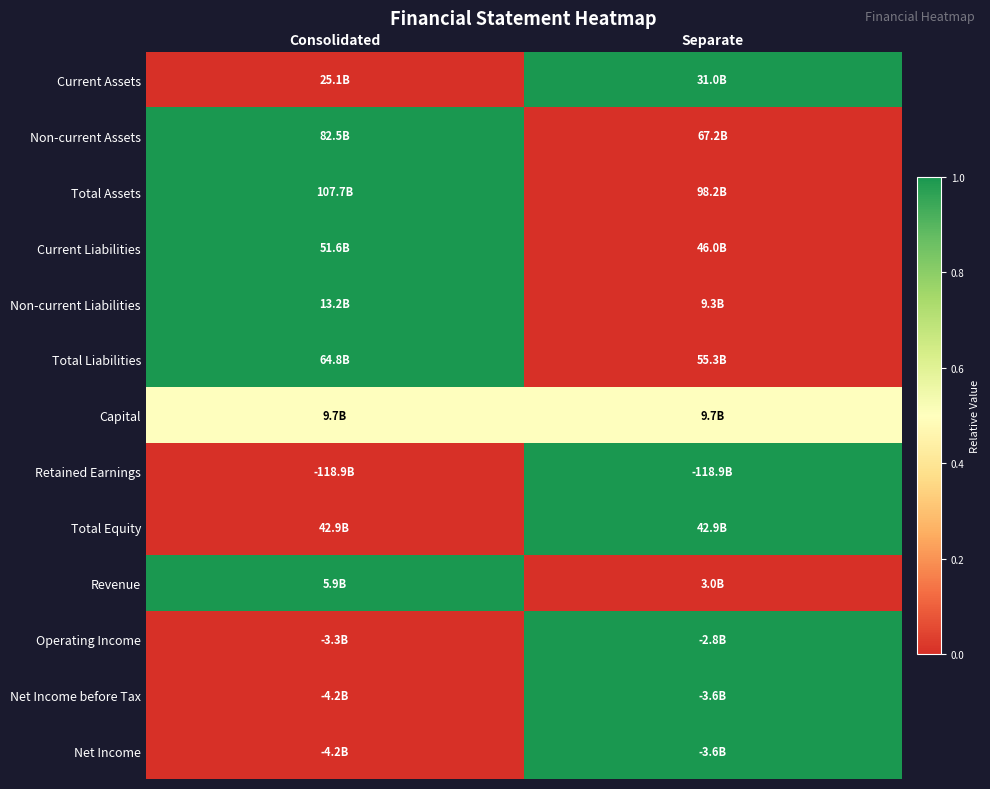

Reading right to left, transcribe all the data shown in this chart.

Current Assets: Separate=1.0	Consolidated=0.0
Non-current Assets: Separate=0.0	Consolidated=1.0
Total Assets: Separate=0.0	Consolidated=1.0
Current Liabilities: Separate=0.0	Consolidated=1.0
Non-current Liabilities: Separate=0.0	Consolidated=1.0
Total Liabilities: Separate=0.0	Consolidated=1.0
Capital: Separate=0.5	Consolidated=0.5
Retained Earnings: Separate=1.0	Consolidated=0.0
Total Equity: Separate=1.0	Consolidated=0.0
Revenue: Separate=0.0	Consolidated=1.0
Operating Income: Separate=1.0	Consolidated=0.0
Net Income before Tax: Separate=1.0	Consolidated=0.0
Net Income: Separate=1.0	Consolidated=0.0